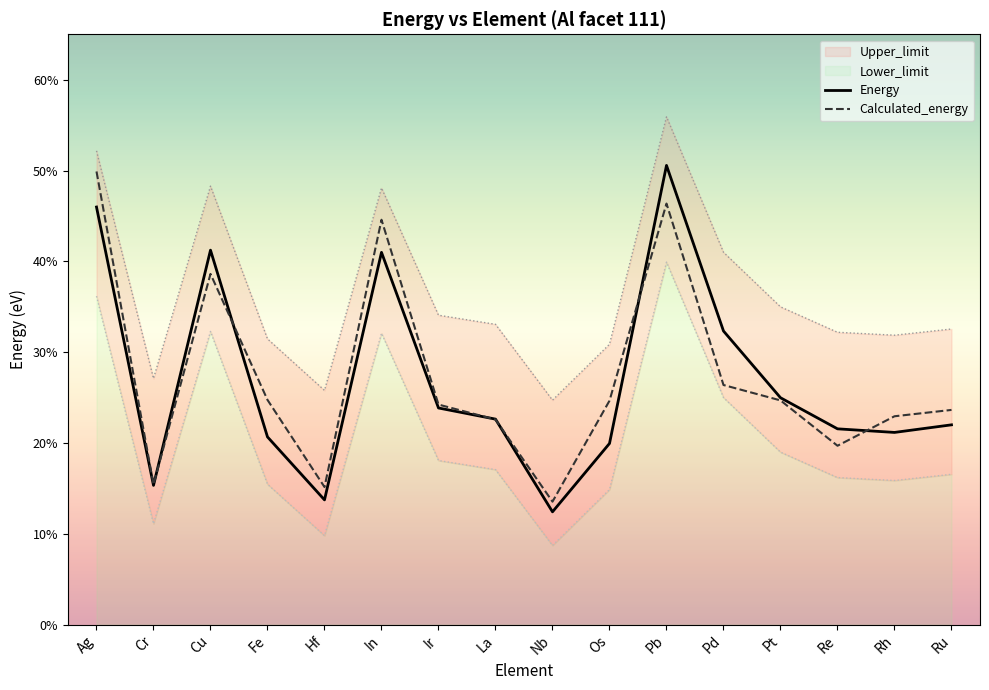

Rank the series by their average value, from lowest to highest.

Energy, Calculated_energy